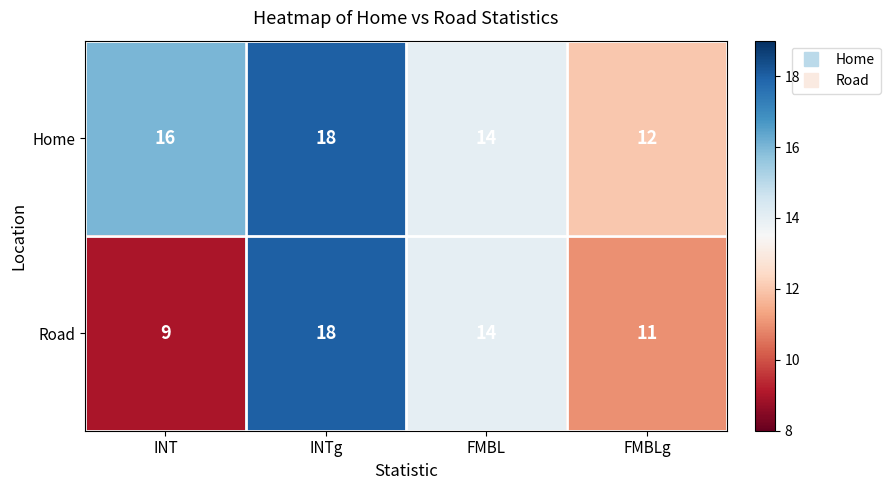

Is it true that Home equals 4 at INT?

False